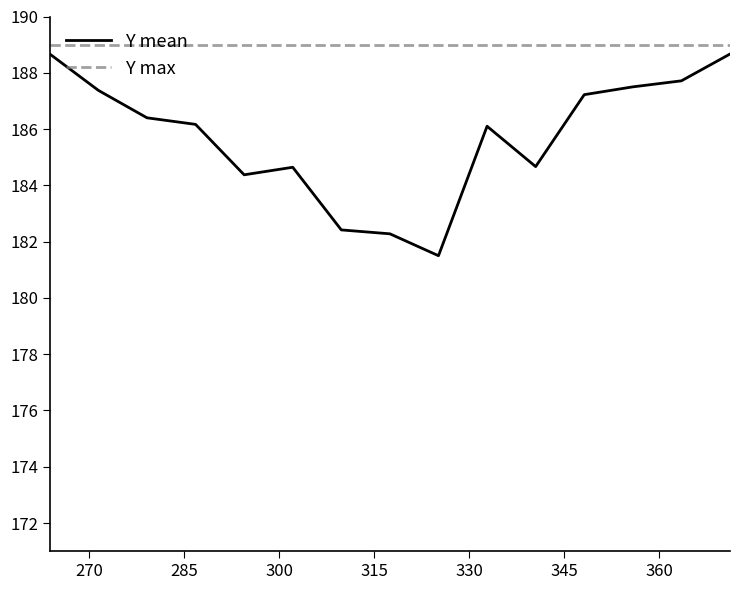

List the series in order of their peak value, highest first.

Y max, Y mean